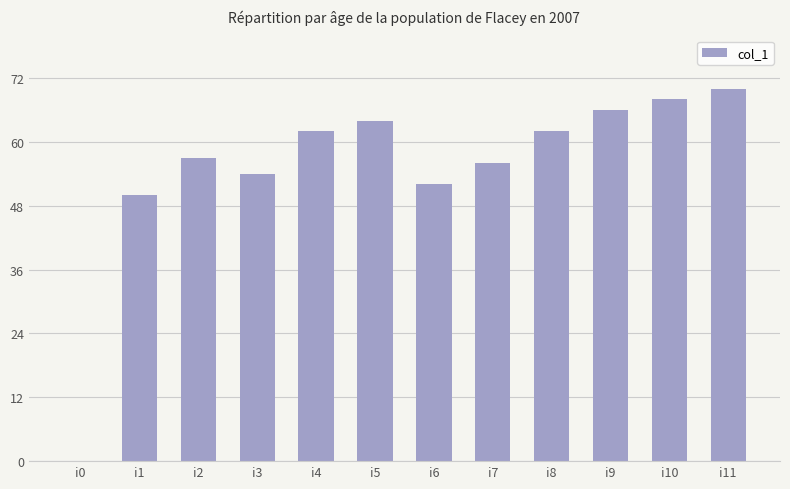

What is the ratio of the value at i8 to the value at i7?

1.1